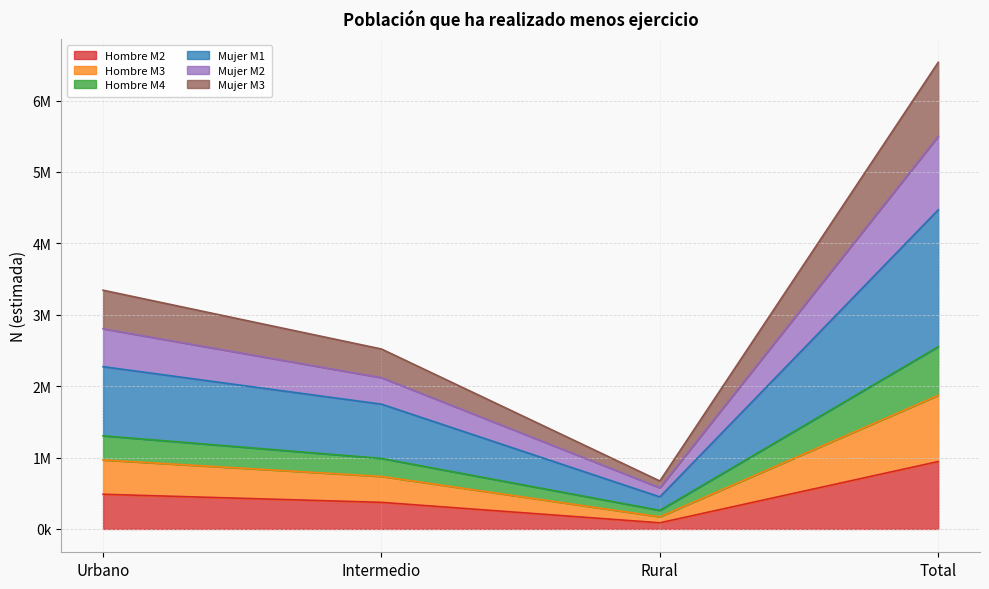

Which category has the lowest value in the Hombre M3 series?

Rural